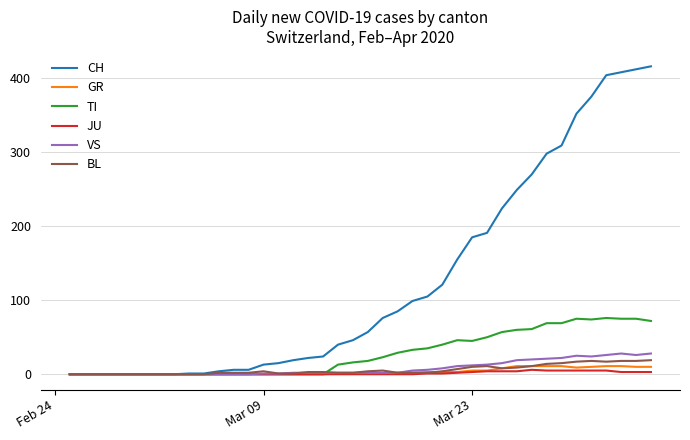

Which series has the largest total across all categories?

CH